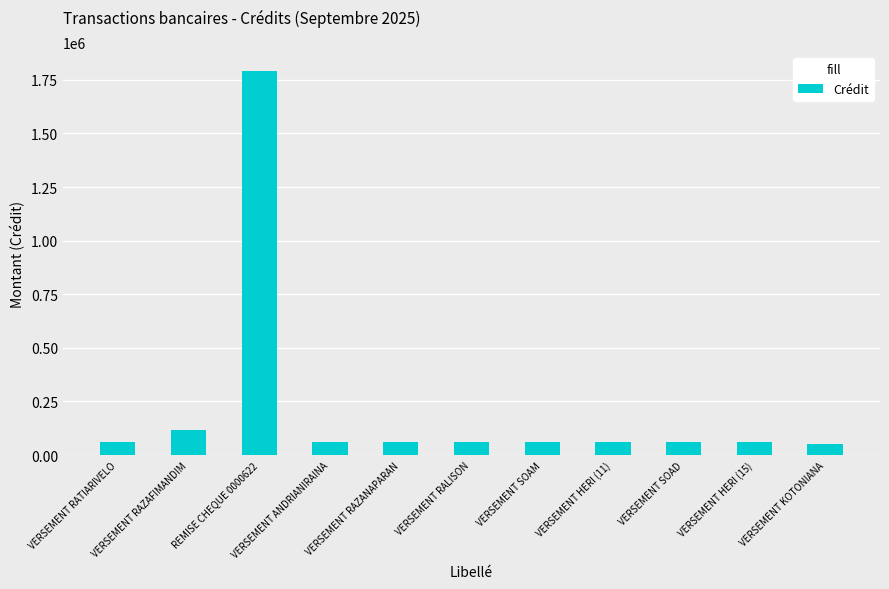

What position from the right is VERSEMENT RATIARIVELO?

11